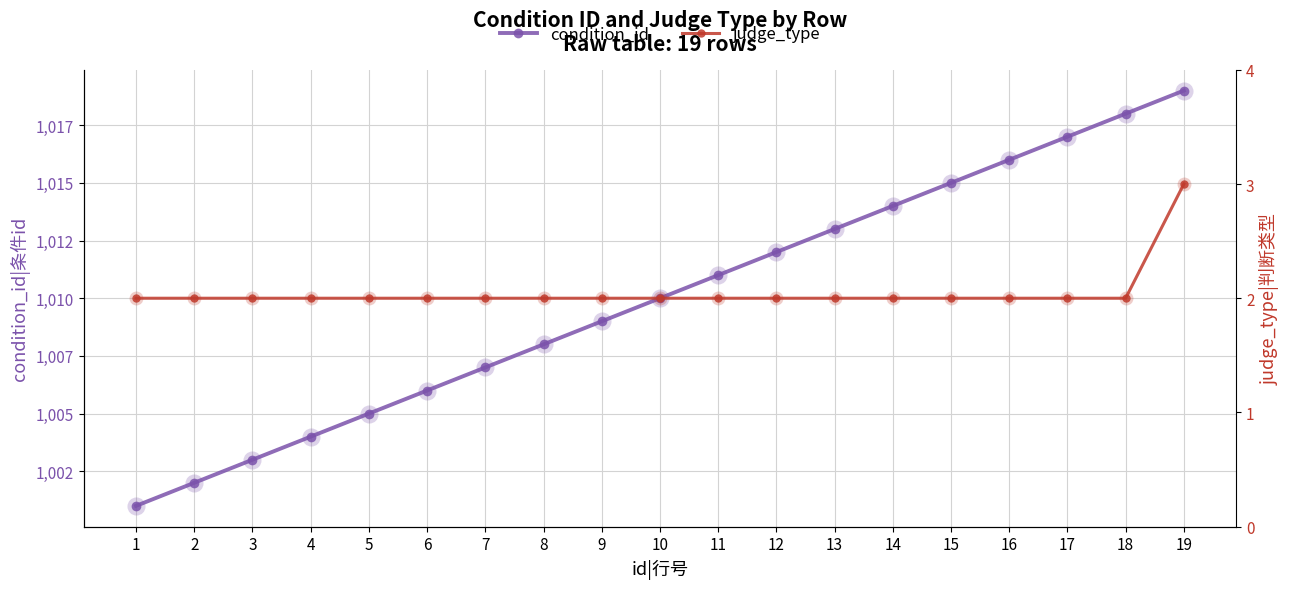

The value of judge_type at 15 is 2. True or false?

True